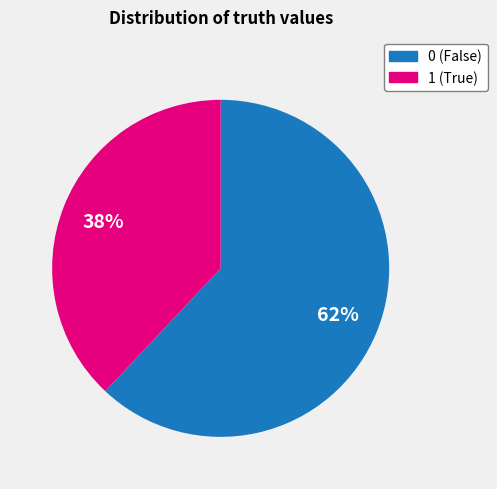

How many slices are in this pie chart?

2